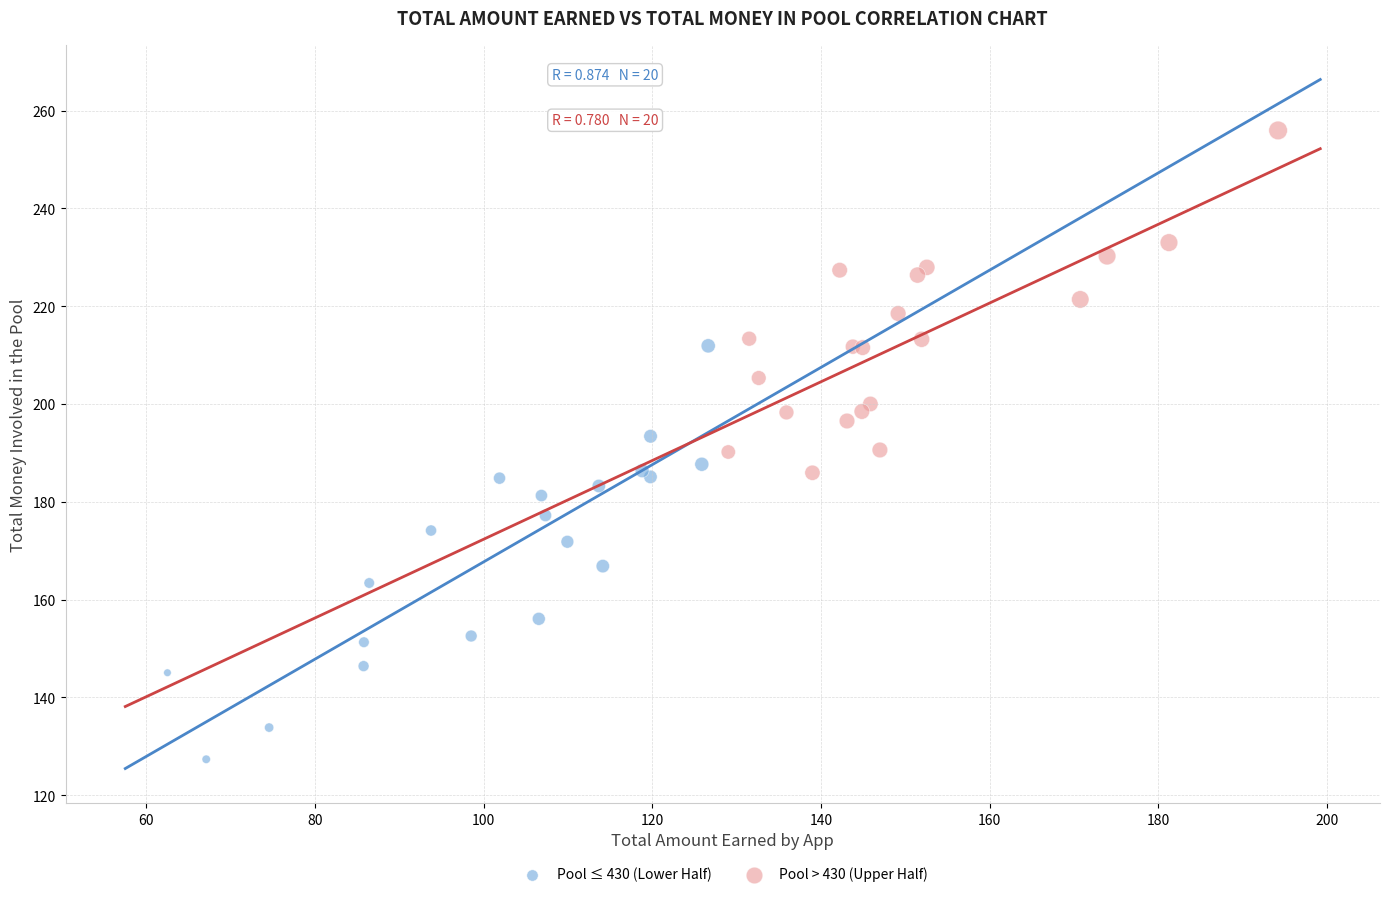

Which series contains the highest Y value?

Pool > 430 (Upper Half)